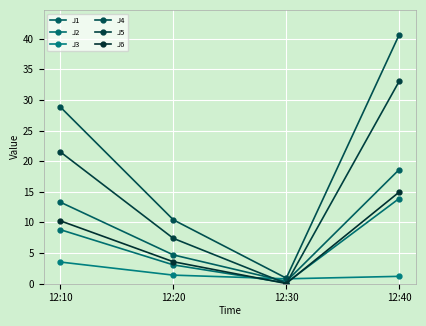

At how many categories does at least one series exceed 30?

1